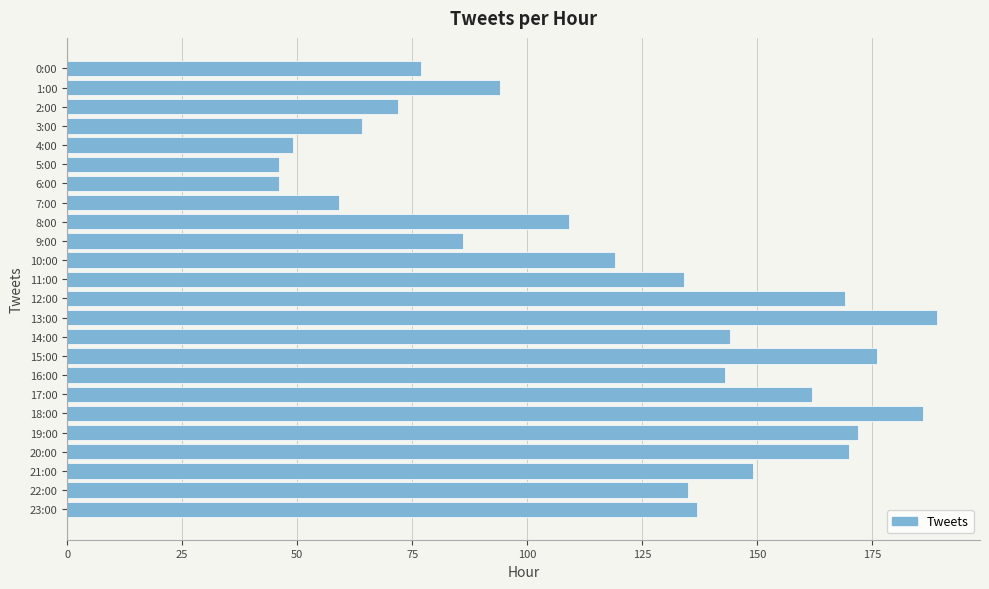

What is the difference between the second highest and minimum values?

140